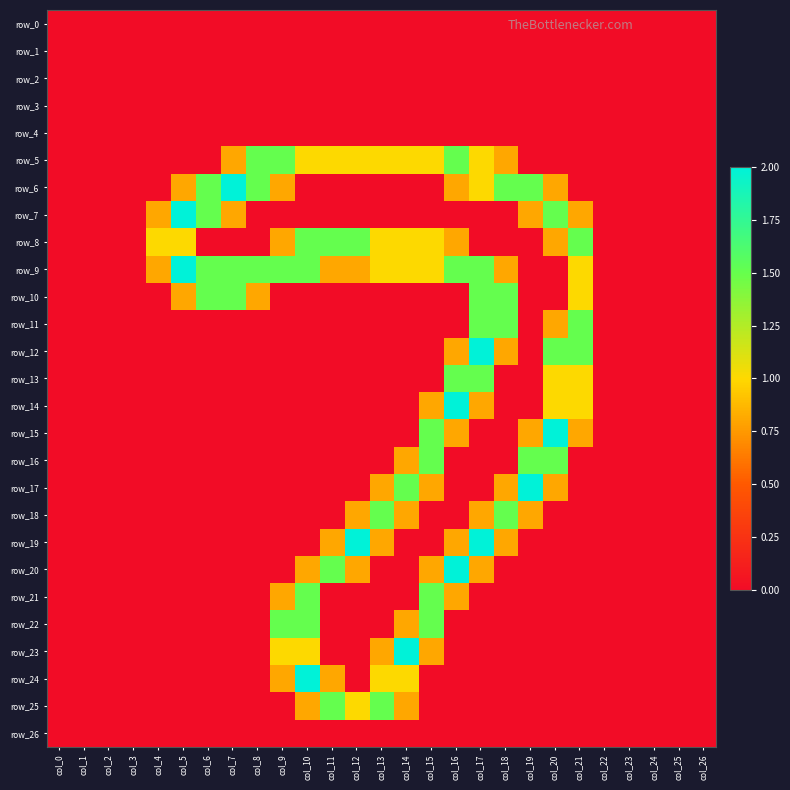

Reading left to right, list all the values displayed in this chart.

row_0: col_0=0.0	col_1=0.0	col_2=0.0	col_3=0.0	col_4=0.0	col_5=0.0	col_6=0.0	col_7=0.0	col_8=0.0	col_9=0.0	col_10=0.0	col_11=0.0	col_12=0.0	col_13=0.0	col_14=0.0	col_15=0.0	col_16=0.0	col_17=0.0	col_18=0.0	col_19=0.0	col_20=0.0	col_21=0.0	col_22=0.0	col_23=0.0	col_24=0.0	col_25=0.0	col_26=0.0
row_1: col_0=0.0	col_1=0.0	col_2=0.0	col_3=0.0	col_4=0.0	col_5=0.0	col_6=0.0	col_7=0.0	col_8=0.0	col_9=0.0	col_10=0.0	col_11=0.0	col_12=0.0	col_13=0.0	col_14=0.0	col_15=0.0	col_16=0.0	col_17=0.0	col_18=0.0	col_19=0.0	col_20=0.0	col_21=0.0	col_22=0.0	col_23=0.0	col_24=0.0	col_25=0.0	col_26=0.0
row_2: col_0=0.0	col_1=0.0	col_2=0.0	col_3=0.0	col_4=0.0	col_5=0.0	col_6=0.0	col_7=0.0	col_8=0.0	col_9=0.0	col_10=0.0	col_11=0.0	col_12=0.0	col_13=0.0	col_14=0.0	col_15=0.0	col_16=0.0	col_17=0.0	col_18=0.0	col_19=0.0	col_20=0.0	col_21=0.0	col_22=0.0	col_23=0.0	col_24=0.0	col_25=0.0	col_26=0.0
row_3: col_0=0.0	col_1=0.0	col_2=0.0	col_3=0.0	col_4=0.0	col_5=0.0	col_6=0.0	col_7=0.0	col_8=0.0	col_9=0.0	col_10=0.0	col_11=0.0	col_12=0.0	col_13=0.0	col_14=0.0	col_15=0.0	col_16=0.0	col_17=0.0	col_18=0.0	col_19=0.0	col_20=0.0	col_21=0.0	col_22=0.0	col_23=0.0	col_24=0.0	col_25=0.0	col_26=0.0
row_4: col_0=0.0	col_1=0.0	col_2=0.0	col_3=0.0	col_4=0.0	col_5=0.0	col_6=0.0	col_7=0.0	col_8=0.0	col_9=0.0	col_10=0.0	col_11=0.0	col_12=0.0	col_13=0.0	col_14=0.0	col_15=0.0	col_16=0.0	col_17=0.0	col_18=0.0	col_19=0.0	col_20=0.0	col_21=0.0	col_22=0.0	col_23=0.0	col_24=0.0	col_25=0.0	col_26=0.0
row_5: col_0=0.0	col_1=0.0	col_2=0.0	col_3=0.0	col_4=0.0	col_5=0.0	col_6=0.0	col_7=0.8	col_8=1.5	col_9=1.5	col_10=1.0	col_11=1.0	col_12=1.0	col_13=1.0	col_14=1.0	col_15=1.0	col_16=1.5	col_17=1.0	col_18=0.8	col_19=0.0	col_20=0.0	col_21=0.0	col_22=0.0	col_23=0.0	col_24=0.0	col_25=0.0	col_26=0.0
row_6: col_0=0.0	col_1=0.0	col_2=0.0	col_3=0.0	col_4=0.0	col_5=0.8	col_6=1.5	col_7=2.0	col_8=1.5	col_9=0.8	col_10=0.0	col_11=0.0	col_12=0.0	col_13=0.0	col_14=0.0	col_15=0.0	col_16=0.8	col_17=1.0	col_18=1.5	col_19=1.5	col_20=0.8	col_21=0.0	col_22=0.0	col_23=0.0	col_24=0.0	col_25=0.0	col_26=0.0
row_7: col_0=0.0	col_1=0.0	col_2=0.0	col_3=0.0	col_4=0.8	col_5=2.0	col_6=1.5	col_7=0.8	col_8=0.0	col_9=0.0	col_10=0.0	col_11=0.0	col_12=0.0	col_13=0.0	col_14=0.0	col_15=0.0	col_16=0.0	col_17=0.0	col_18=0.0	col_19=0.8	col_20=1.5	col_21=0.8	col_22=0.0	col_23=0.0	col_24=0.0	col_25=0.0	col_26=0.0
row_8: col_0=0.0	col_1=0.0	col_2=0.0	col_3=0.0	col_4=1.0	col_5=1.0	col_6=0.0	col_7=0.0	col_8=0.0	col_9=0.8	col_10=1.5	col_11=1.5	col_12=1.5	col_13=1.0	col_14=1.0	col_15=1.0	col_16=0.8	col_17=0.0	col_18=0.0	col_19=0.0	col_20=0.8	col_21=1.5	col_22=0.0	col_23=0.0	col_24=0.0	col_25=0.0	col_26=0.0
row_9: col_0=0.0	col_1=0.0	col_2=0.0	col_3=0.0	col_4=0.8	col_5=2.0	col_6=1.5	col_7=1.5	col_8=1.5	col_9=1.5	col_10=1.5	col_11=0.8	col_12=0.8	col_13=1.0	col_14=1.0	col_15=1.0	col_16=1.5	col_17=1.5	col_18=0.8	col_19=0.0	col_20=0.0	col_21=1.0	col_22=0.0	col_23=0.0	col_24=0.0	col_25=0.0	col_26=0.0
row_10: col_0=0.0	col_1=0.0	col_2=0.0	col_3=0.0	col_4=0.0	col_5=0.8	col_6=1.5	col_7=1.5	col_8=0.8	col_9=0.0	col_10=0.0	col_11=0.0	col_12=0.0	col_13=0.0	col_14=0.0	col_15=0.0	col_16=0.0	col_17=1.5	col_18=1.5	col_19=0.0	col_20=0.0	col_21=1.0	col_22=0.0	col_23=0.0	col_24=0.0	col_25=0.0	col_26=0.0
row_11: col_0=0.0	col_1=0.0	col_2=0.0	col_3=0.0	col_4=0.0	col_5=0.0	col_6=0.0	col_7=0.0	col_8=0.0	col_9=0.0	col_10=0.0	col_11=0.0	col_12=0.0	col_13=0.0	col_14=0.0	col_15=0.0	col_16=0.0	col_17=1.5	col_18=1.5	col_19=0.0	col_20=0.8	col_21=1.5	col_22=0.0	col_23=0.0	col_24=0.0	col_25=0.0	col_26=0.0
row_12: col_0=0.0	col_1=0.0	col_2=0.0	col_3=0.0	col_4=0.0	col_5=0.0	col_6=0.0	col_7=0.0	col_8=0.0	col_9=0.0	col_10=0.0	col_11=0.0	col_12=0.0	col_13=0.0	col_14=0.0	col_15=0.0	col_16=0.8	col_17=2.0	col_18=0.8	col_19=0.0	col_20=1.5	col_21=1.5	col_22=0.0	col_23=0.0	col_24=0.0	col_25=0.0	col_26=0.0
row_13: col_0=0.0	col_1=0.0	col_2=0.0	col_3=0.0	col_4=0.0	col_5=0.0	col_6=0.0	col_7=0.0	col_8=0.0	col_9=0.0	col_10=0.0	col_11=0.0	col_12=0.0	col_13=0.0	col_14=0.0	col_15=0.0	col_16=1.5	col_17=1.5	col_18=0.0	col_19=0.0	col_20=1.0	col_21=1.0	col_22=0.0	col_23=0.0	col_24=0.0	col_25=0.0	col_26=0.0
row_14: col_0=0.0	col_1=0.0	col_2=0.0	col_3=0.0	col_4=0.0	col_5=0.0	col_6=0.0	col_7=0.0	col_8=0.0	col_9=0.0	col_10=0.0	col_11=0.0	col_12=0.0	col_13=0.0	col_14=0.0	col_15=0.8	col_16=2.0	col_17=0.8	col_18=0.0	col_19=0.0	col_20=1.0	col_21=1.0	col_22=0.0	col_23=0.0	col_24=0.0	col_25=0.0	col_26=0.0
row_15: col_0=0.0	col_1=0.0	col_2=0.0	col_3=0.0	col_4=0.0	col_5=0.0	col_6=0.0	col_7=0.0	col_8=0.0	col_9=0.0	col_10=0.0	col_11=0.0	col_12=0.0	col_13=0.0	col_14=0.0	col_15=1.5	col_16=0.8	col_17=0.0	col_18=0.0	col_19=0.8	col_20=2.0	col_21=0.8	col_22=0.0	col_23=0.0	col_24=0.0	col_25=0.0	col_26=0.0
row_16: col_0=0.0	col_1=0.0	col_2=0.0	col_3=0.0	col_4=0.0	col_5=0.0	col_6=0.0	col_7=0.0	col_8=0.0	col_9=0.0	col_10=0.0	col_11=0.0	col_12=0.0	col_13=0.0	col_14=0.8	col_15=1.5	col_16=0.0	col_17=0.0	col_18=0.0	col_19=1.5	col_20=1.5	col_21=0.0	col_22=0.0	col_23=0.0	col_24=0.0	col_25=0.0	col_26=0.0
row_17: col_0=0.0	col_1=0.0	col_2=0.0	col_3=0.0	col_4=0.0	col_5=0.0	col_6=0.0	col_7=0.0	col_8=0.0	col_9=0.0	col_10=0.0	col_11=0.0	col_12=0.0	col_13=0.8	col_14=1.5	col_15=0.8	col_16=0.0	col_17=0.0	col_18=0.8	col_19=2.0	col_20=0.8	col_21=0.0	col_22=0.0	col_23=0.0	col_24=0.0	col_25=0.0	col_26=0.0
row_18: col_0=0.0	col_1=0.0	col_2=0.0	col_3=0.0	col_4=0.0	col_5=0.0	col_6=0.0	col_7=0.0	col_8=0.0	col_9=0.0	col_10=0.0	col_11=0.0	col_12=0.8	col_13=1.5	col_14=0.8	col_15=0.0	col_16=0.0	col_17=0.8	col_18=1.5	col_19=0.8	col_20=0.0	col_21=0.0	col_22=0.0	col_23=0.0	col_24=0.0	col_25=0.0	col_26=0.0
row_19: col_0=0.0	col_1=0.0	col_2=0.0	col_3=0.0	col_4=0.0	col_5=0.0	col_6=0.0	col_7=0.0	col_8=0.0	col_9=0.0	col_10=0.0	col_11=0.8	col_12=2.0	col_13=0.8	col_14=0.0	col_15=0.0	col_16=0.8	col_17=2.0	col_18=0.8	col_19=0.0	col_20=0.0	col_21=0.0	col_22=0.0	col_23=0.0	col_24=0.0	col_25=0.0	col_26=0.0
row_20: col_0=0.0	col_1=0.0	col_2=0.0	col_3=0.0	col_4=0.0	col_5=0.0	col_6=0.0	col_7=0.0	col_8=0.0	col_9=0.0	col_10=0.8	col_11=1.5	col_12=0.8	col_13=0.0	col_14=0.0	col_15=0.8	col_16=2.0	col_17=0.8	col_18=0.0	col_19=0.0	col_20=0.0	col_21=0.0	col_22=0.0	col_23=0.0	col_24=0.0	col_25=0.0	col_26=0.0
row_21: col_0=0.0	col_1=0.0	col_2=0.0	col_3=0.0	col_4=0.0	col_5=0.0	col_6=0.0	col_7=0.0	col_8=0.0	col_9=0.8	col_10=1.5	col_11=0.0	col_12=0.0	col_13=0.0	col_14=0.0	col_15=1.5	col_16=0.8	col_17=0.0	col_18=0.0	col_19=0.0	col_20=0.0	col_21=0.0	col_22=0.0	col_23=0.0	col_24=0.0	col_25=0.0	col_26=0.0
row_22: col_0=0.0	col_1=0.0	col_2=0.0	col_3=0.0	col_4=0.0	col_5=0.0	col_6=0.0	col_7=0.0	col_8=0.0	col_9=1.5	col_10=1.5	col_11=0.0	col_12=0.0	col_13=0.0	col_14=0.8	col_15=1.5	col_16=0.0	col_17=0.0	col_18=0.0	col_19=0.0	col_20=0.0	col_21=0.0	col_22=0.0	col_23=0.0	col_24=0.0	col_25=0.0	col_26=0.0
row_23: col_0=0.0	col_1=0.0	col_2=0.0	col_3=0.0	col_4=0.0	col_5=0.0	col_6=0.0	col_7=0.0	col_8=0.0	col_9=1.0	col_10=1.0	col_11=0.0	col_12=0.0	col_13=0.8	col_14=2.0	col_15=0.8	col_16=0.0	col_17=0.0	col_18=0.0	col_19=0.0	col_20=0.0	col_21=0.0	col_22=0.0	col_23=0.0	col_24=0.0	col_25=0.0	col_26=0.0
row_24: col_0=0.0	col_1=0.0	col_2=0.0	col_3=0.0	col_4=0.0	col_5=0.0	col_6=0.0	col_7=0.0	col_8=0.0	col_9=0.8	col_10=2.0	col_11=0.8	col_12=0.0	col_13=1.0	col_14=1.0	col_15=0.0	col_16=0.0	col_17=0.0	col_18=0.0	col_19=0.0	col_20=0.0	col_21=0.0	col_22=0.0	col_23=0.0	col_24=0.0	col_25=0.0	col_26=0.0
row_25: col_0=0.0	col_1=0.0	col_2=0.0	col_3=0.0	col_4=0.0	col_5=0.0	col_6=0.0	col_7=0.0	col_8=0.0	col_9=0.0	col_10=0.8	col_11=1.5	col_12=1.0	col_13=1.5	col_14=0.8	col_15=0.0	col_16=0.0	col_17=0.0	col_18=0.0	col_19=0.0	col_20=0.0	col_21=0.0	col_22=0.0	col_23=0.0	col_24=0.0	col_25=0.0	col_26=0.0
row_26: col_0=0.0	col_1=0.0	col_2=0.0	col_3=0.0	col_4=0.0	col_5=0.0	col_6=0.0	col_7=0.0	col_8=0.0	col_9=0.0	col_10=0.0	col_11=0.0	col_12=0.0	col_13=0.0	col_14=0.0	col_15=0.0	col_16=0.0	col_17=0.0	col_18=0.0	col_19=0.0	col_20=0.0	col_21=0.0	col_22=0.0	col_23=0.0	col_24=0.0	col_25=0.0	col_26=0.0